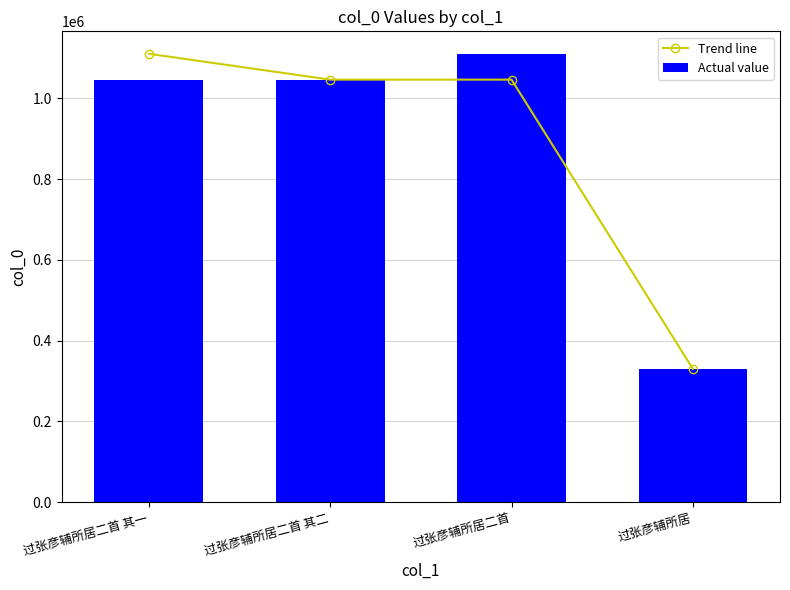

What is the difference between the maximum and minimum values in the Actual value series?

780536